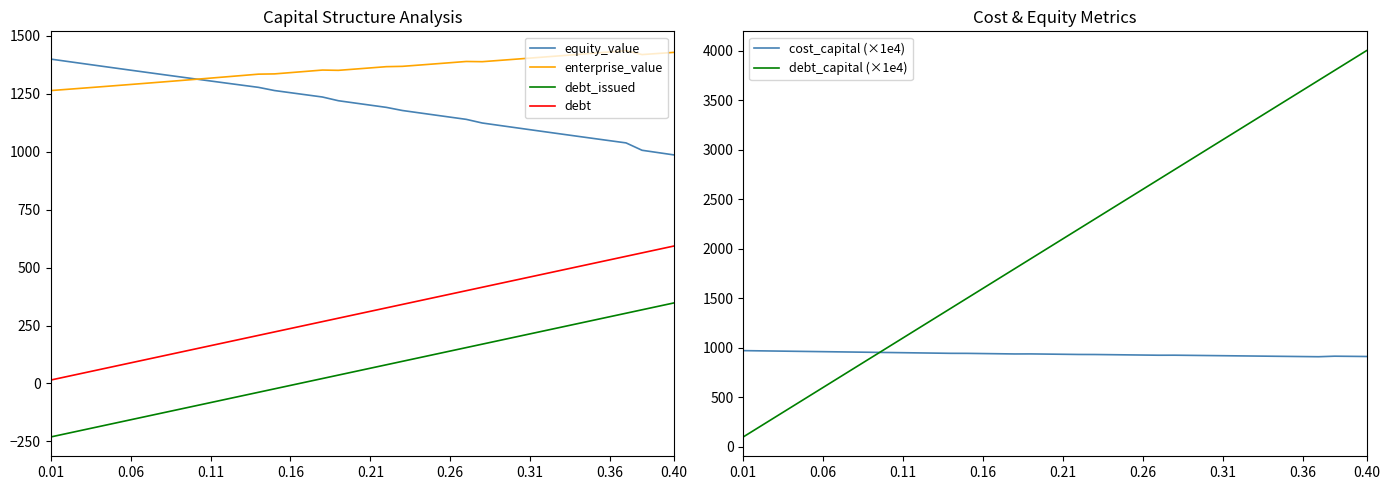

What is the sum of all debt values?

12155.0